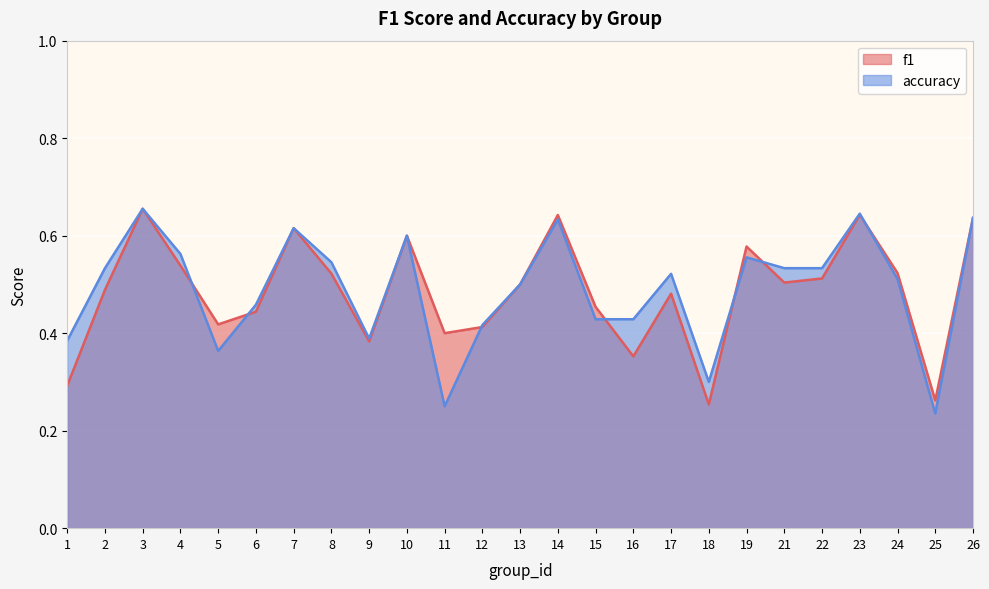

What is the total value across all series at 15?

0.9